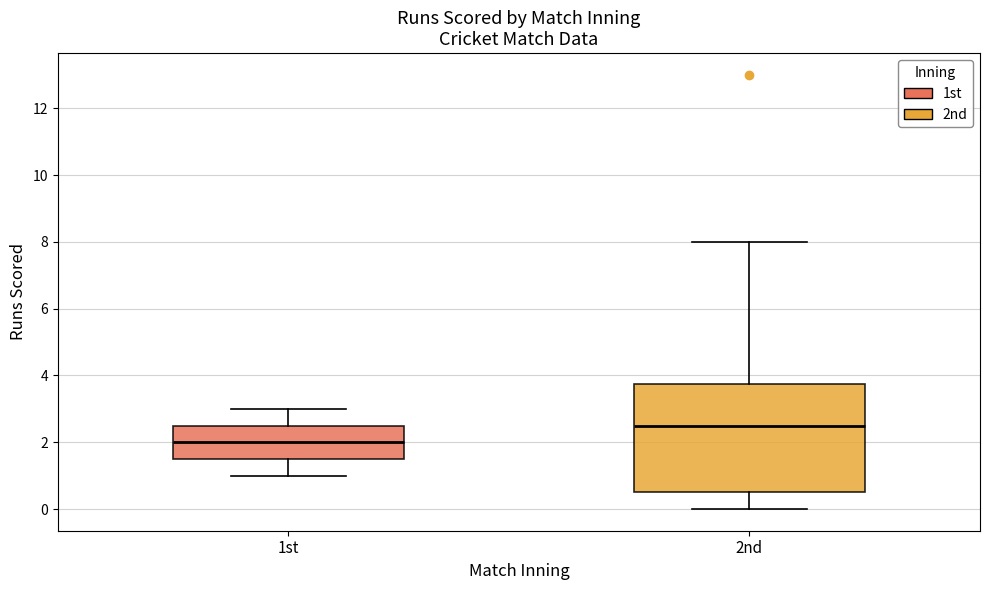

Reading left to right, transcribe this box plot: for each box, give where its median line is, the range the box spans, and where its two whiskers end, as read against the y-axis. The values are not printed on the chart, so give them approximately, as read against the axis.

1st: median 2.0, box 1.6 to 2.6, whiskers 1.0 to 3.0
2nd: median 2.6, box 0.6 to 3.8, whiskers 0.0 to 8.0